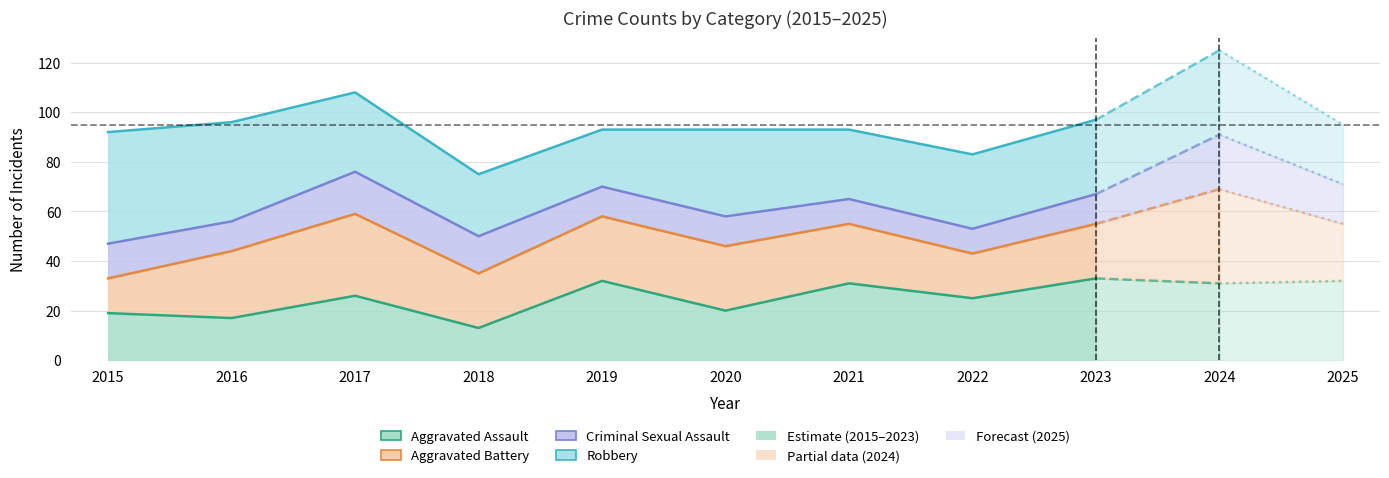

Is it true that Aggravated Assault equals 32 at 2019?

True